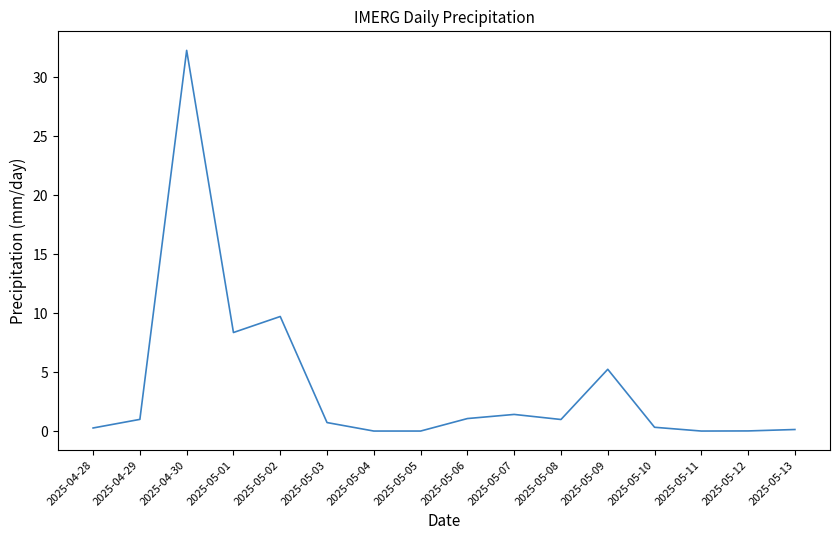

Is it true that the value at 2025-05-05 is 20.6?

False